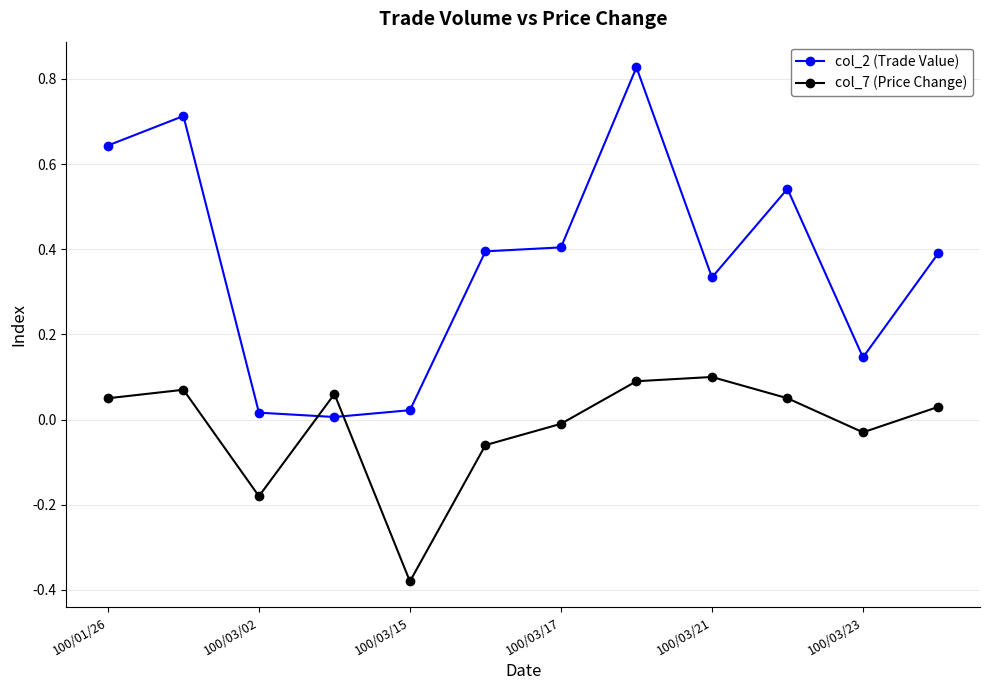

Which series has the widest spread of values?

col_2 (Trade Value)